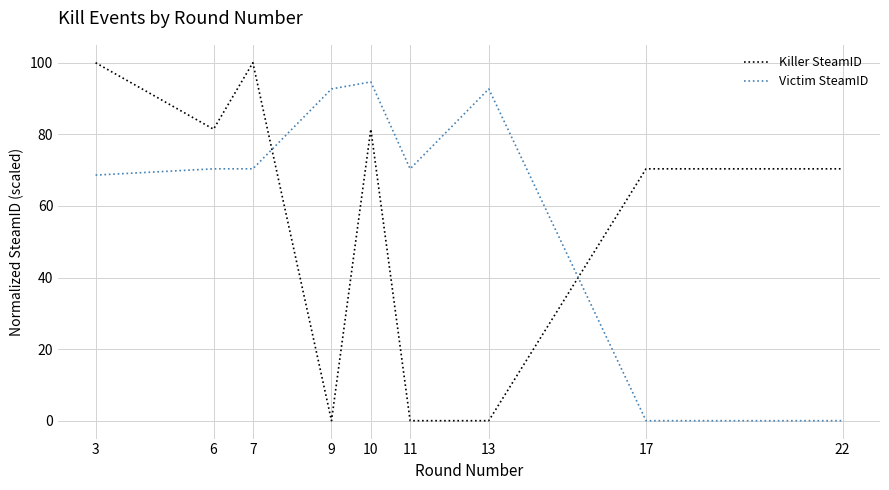

How many times do Killer SteamID and Victim SteamID cross each other?

2